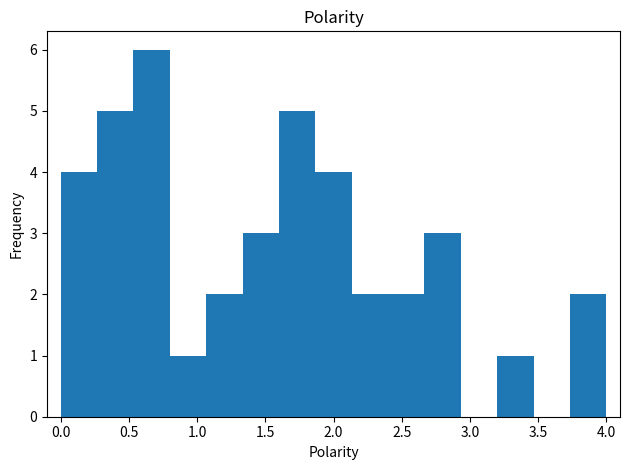

Reading left to right, transcribe this chart: for each bar, give the range it covers on the x-axis and its height. Neither the bar edges nor the heights are printed on the chart, so give them approximately, as read against the axes.

0.00 to 0.25: 4
0.25 to 0.55: 5
0.55 to 0.80: 6
0.80 to 1.05: 1
1.05 to 1.35: 2
1.35 to 1.60: 3
1.60 to 1.85: 5
1.85 to 2.15: 4
2.15 to 2.40: 2
2.40 to 2.65: 2
2.65 to 2.95: 3
2.95 to 3.20: 0
3.20 to 3.45: 1
3.45 to 3.75: 0
3.75 to 4.00: 2